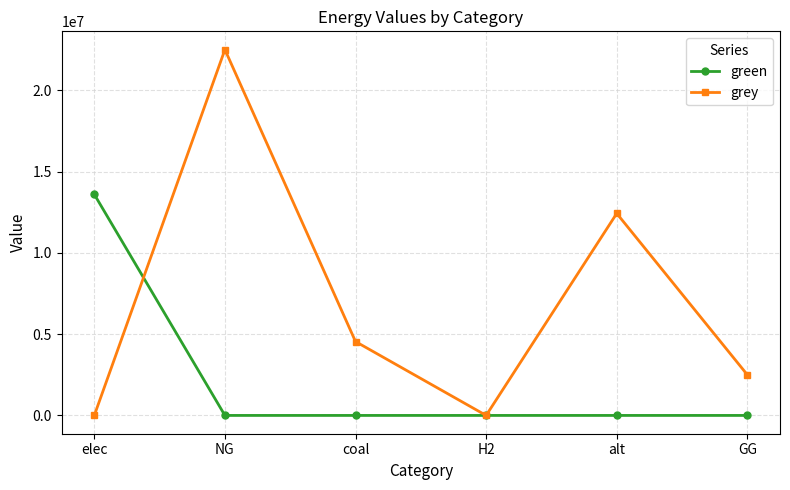

Which category has the highest value across all series?

NG